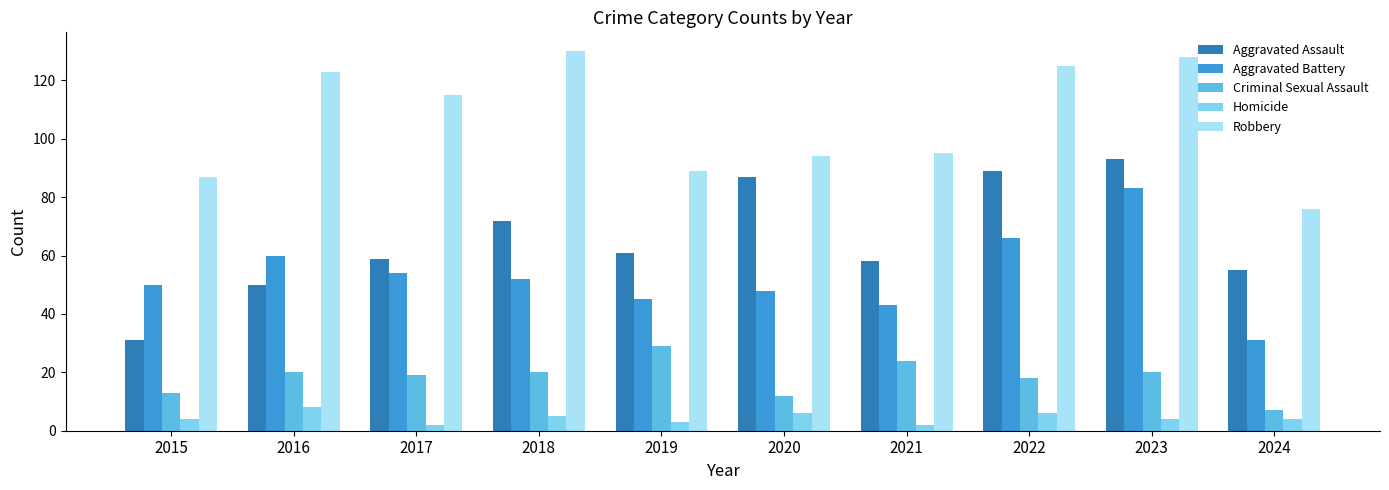

At which category does the chart reach its peak across all series?

2018